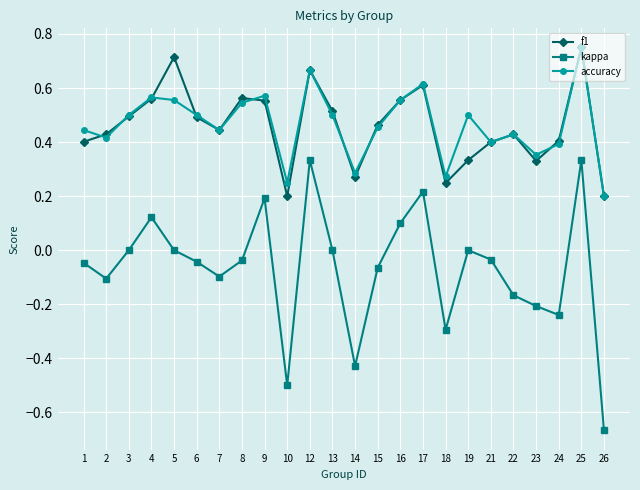

Is the value of kappa at 17 greater than the value of accuracy at 26?

Yes